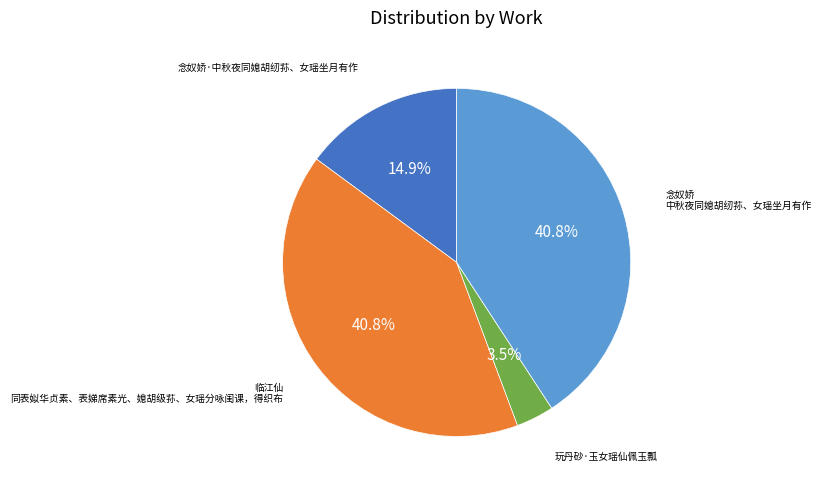

Combined, what portion of the pie is 念奴娇·中秋夜同媳胡纫荪、女瑶坐月有作 and 念奴娇 中秋夜同媳胡纫荪、女瑶坐月有作?

55.7%